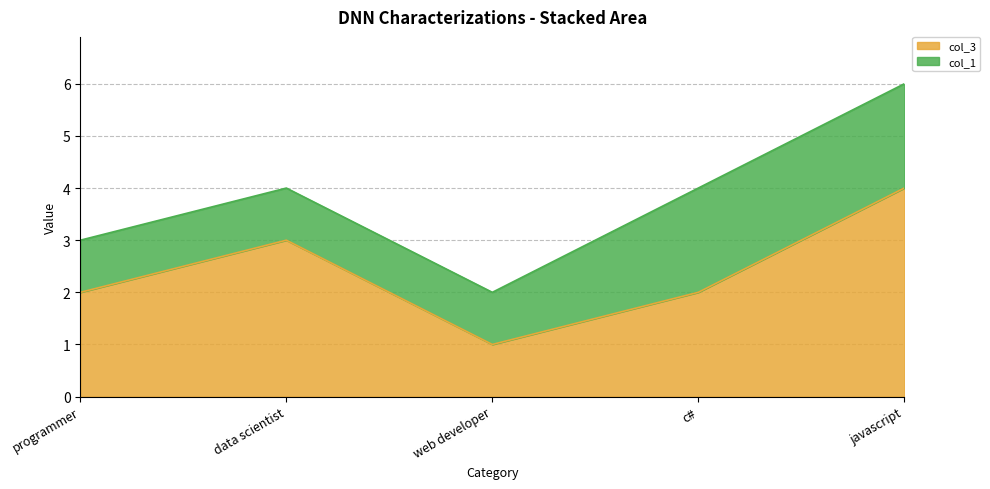

Which has a higher value, data scientist or javascript?

javascript